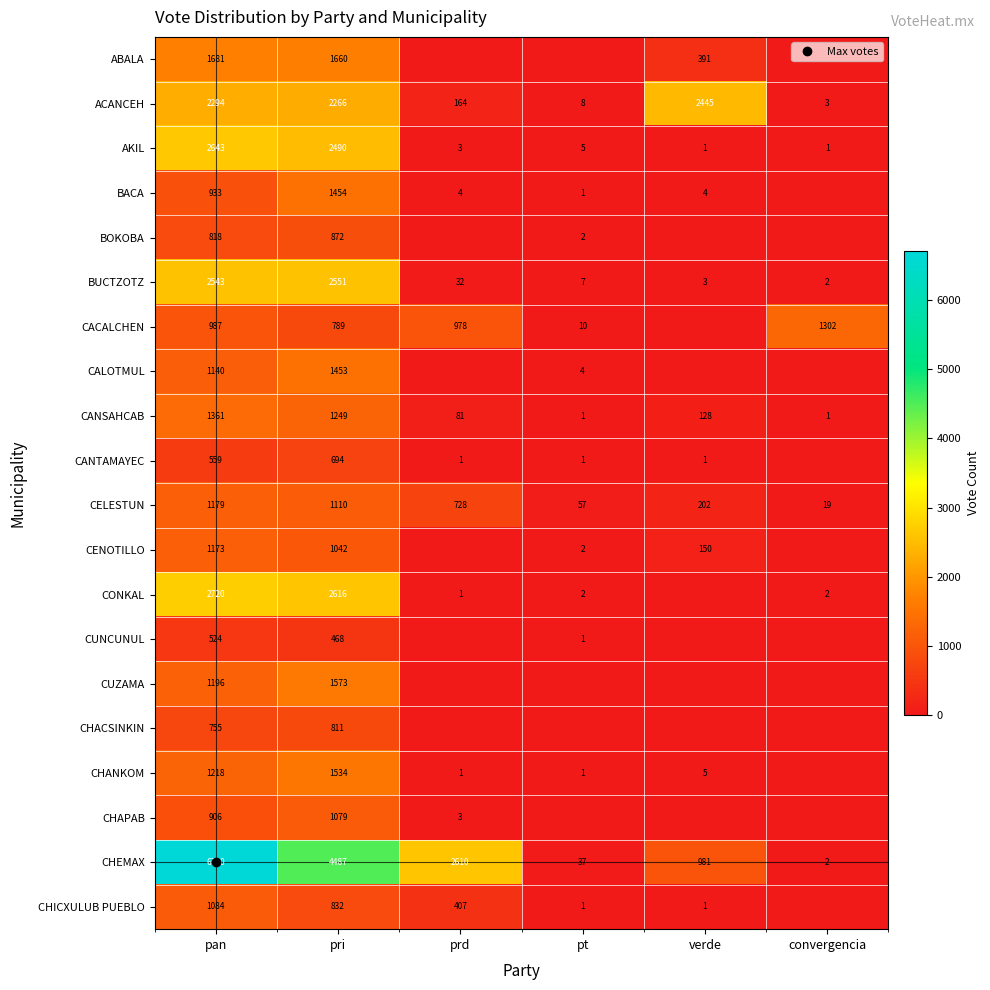

Rank the series at verde from lowest to highest value.

BOKOBA, CACALCHEN, CALOTMUL, CONKAL, CUNCUNUL, CUZAMA, CHACSINKIN, CHAPAB, AKIL, CANTAMAYEC, CHICXULUB PUEBLO, BUCTZOTZ, BACA, CHANKOM, CANSAHCAB, CENOTILLO, CELESTUN, ABALA, CHEMAX, ACANCEH